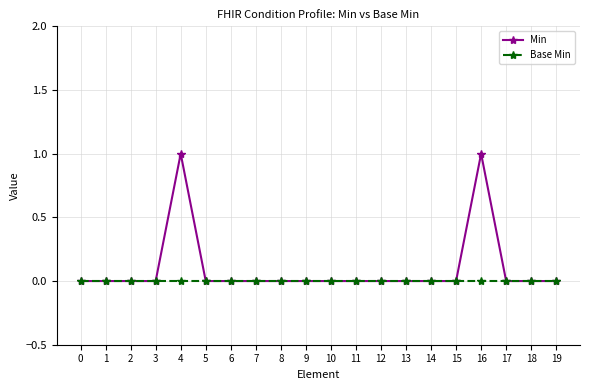

Which series has the widest spread of values?

Min